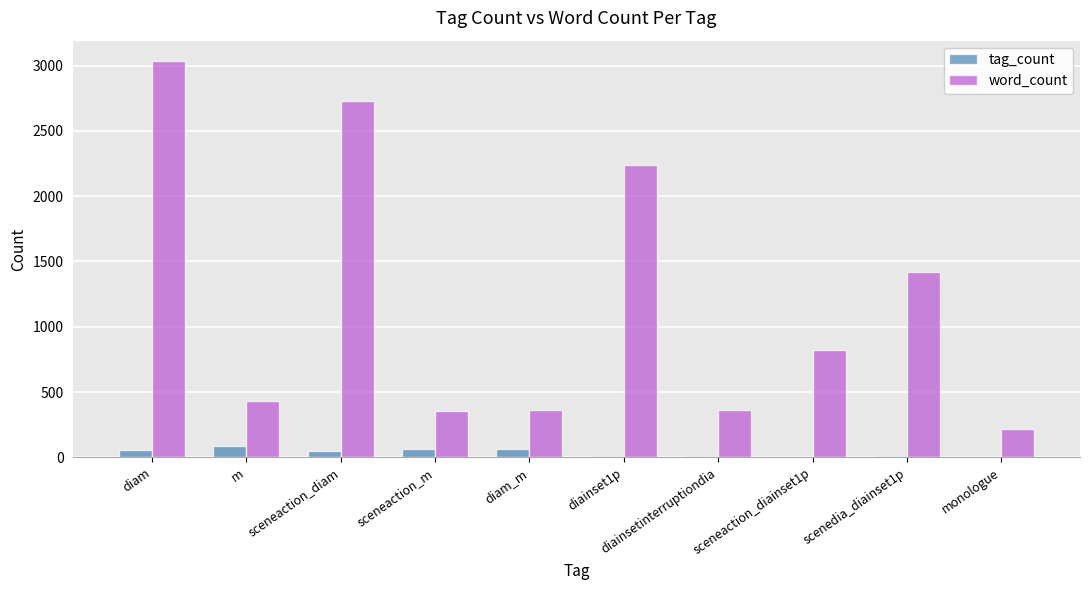

Which label corresponds to the largest value in the chart?

diam